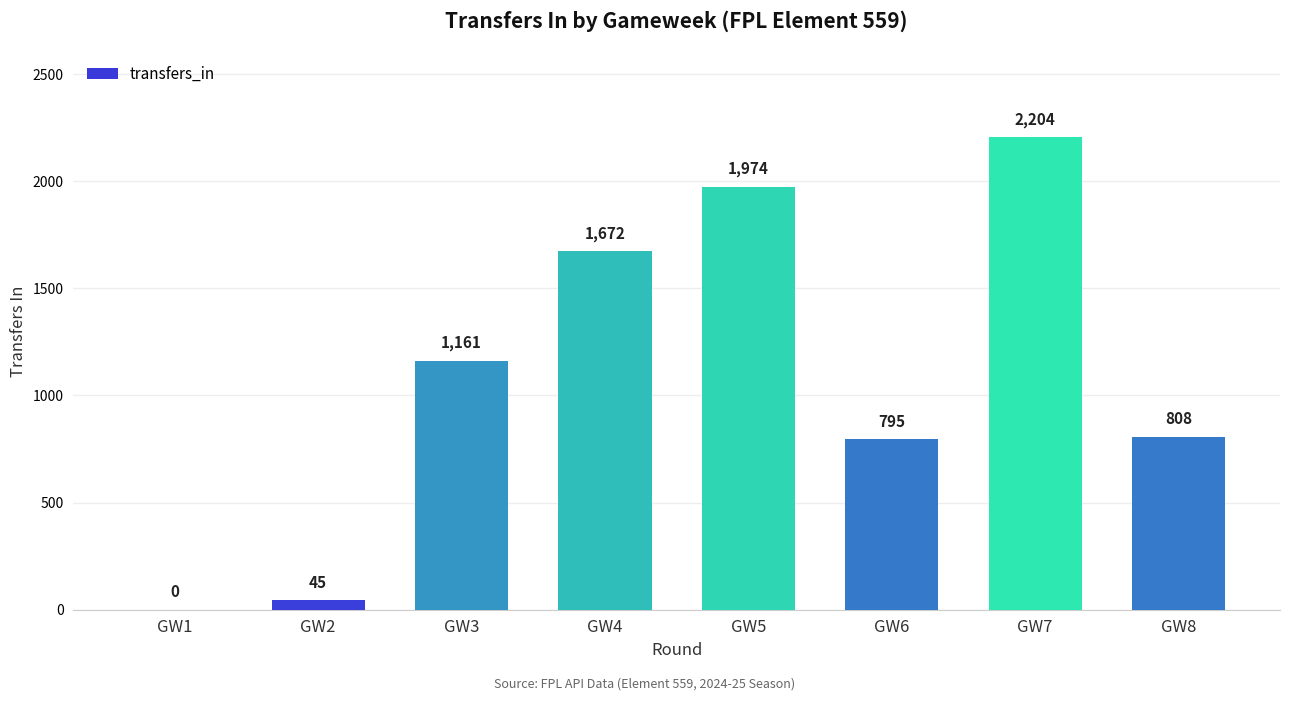

The value at GW8 is 1379. True or false?

False